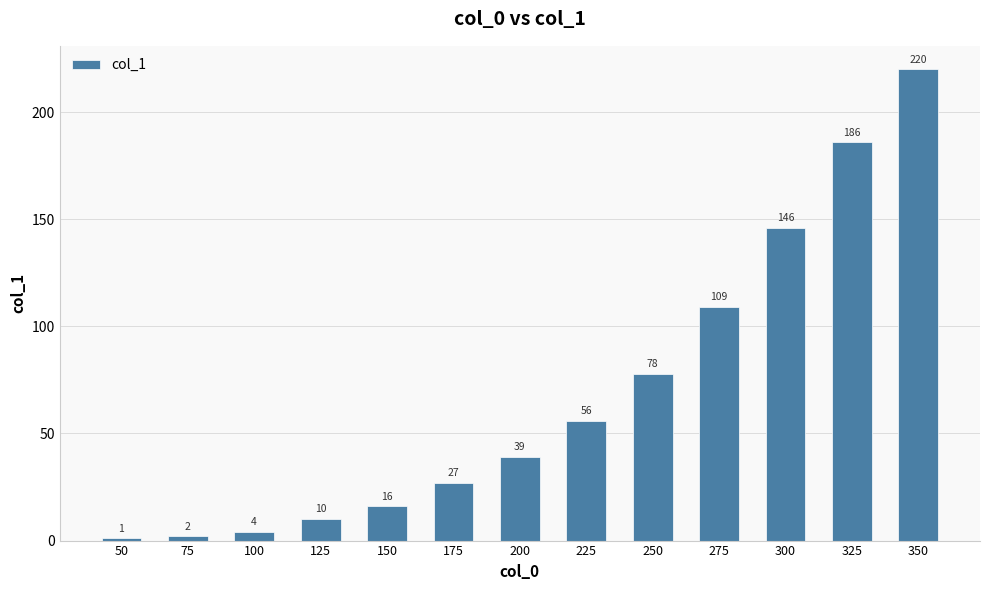

What is the sum of all values?

894